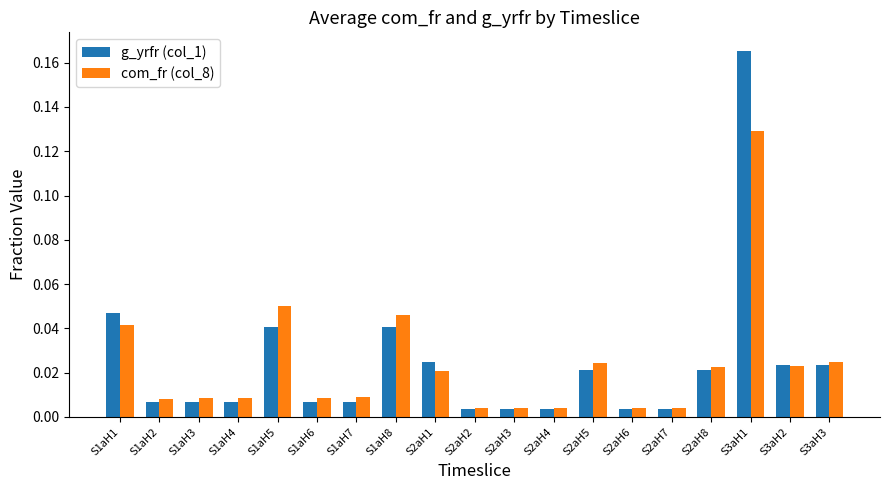

Rank the series at S3aH1 from lowest to highest value.

com_fr (col_8), g_yrfr (col_1)